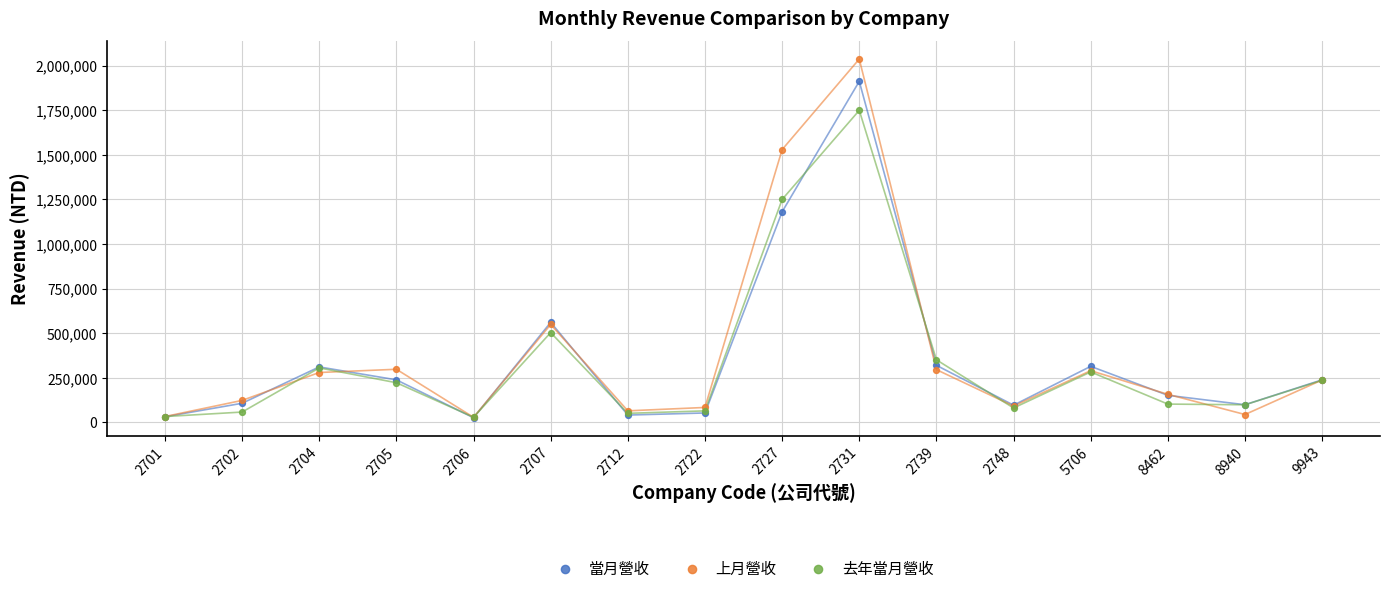

Across all series, what Y value is closest to 1031750?

1180755